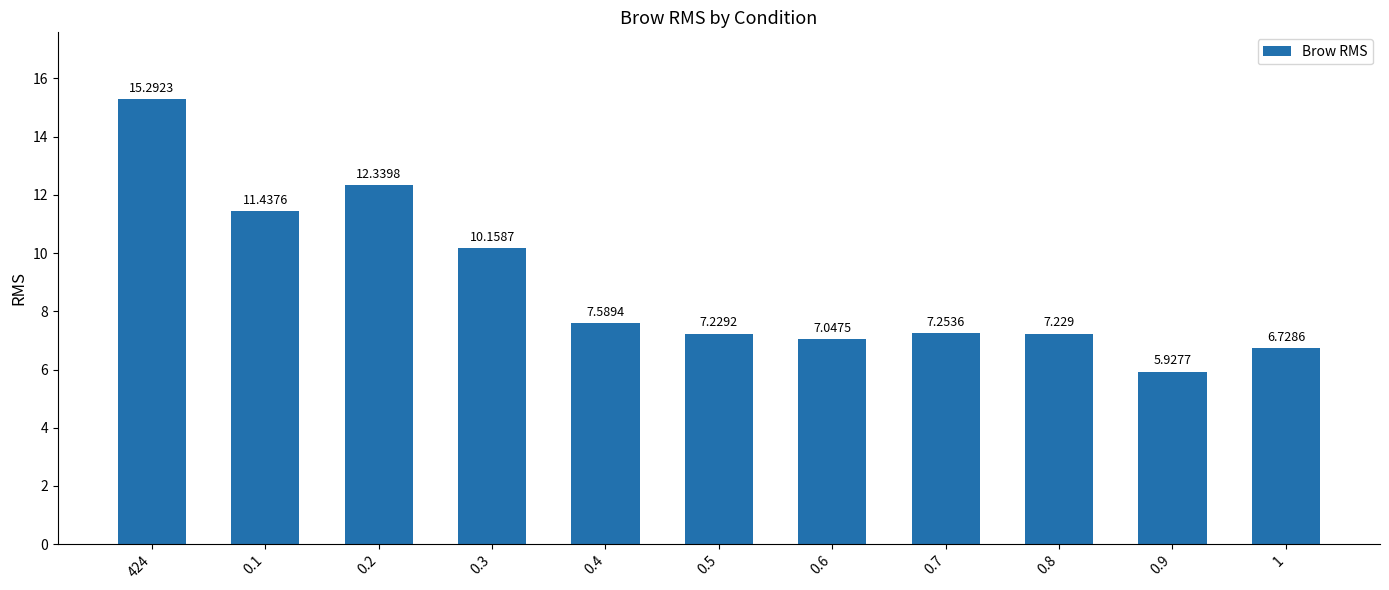

List the labels in order of value, largest first.

424, 0.2, 0.1, 0.3, 0.4, 0.7, 0.5, 0.8, 0.6, 1, 0.9